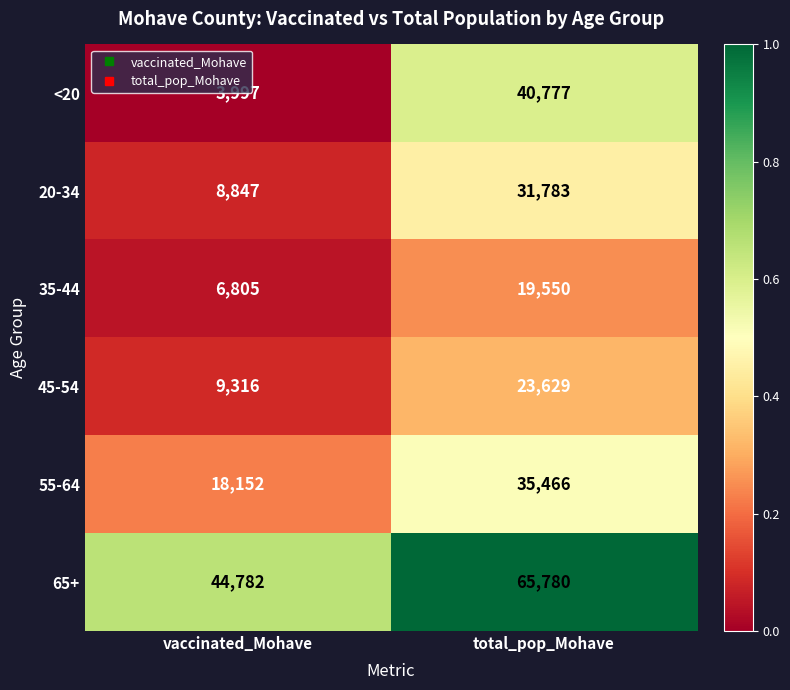

What is the difference between the maximum and minimum values in the 45-54 series?

14313